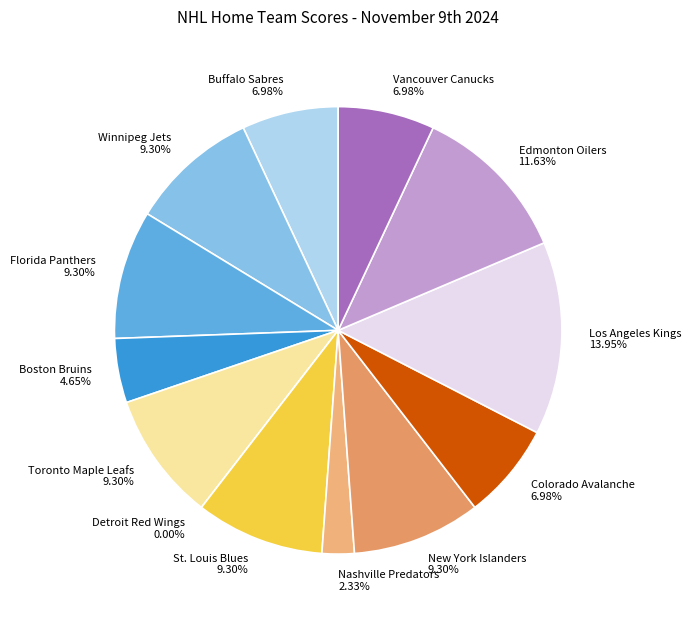

Which slice is the smallest?

Detroit Red Wings